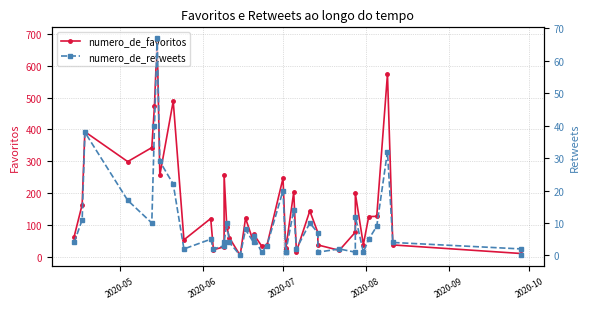

True or false: numero_de_favoritos and numero_de_retweets cross at least once.

False